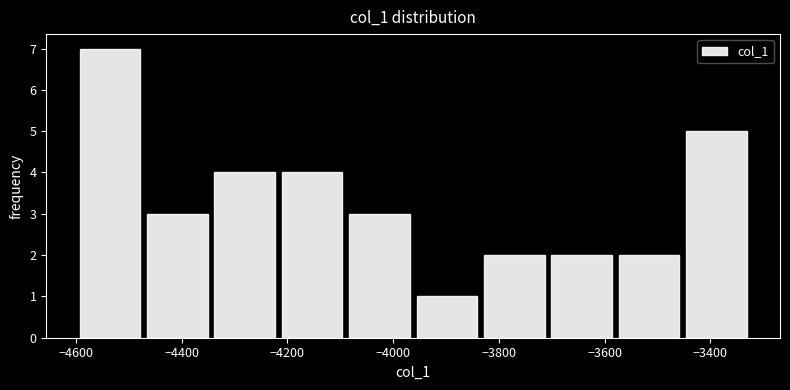

Reading left to right, list every bar in this chart as the range it spans on the x-axis followed by its height. Neither the bar edges nor the heights are printed on the chart, so give them approximately, as read against the axes.

-4600 to -4480: 7
-4480 to -4340: 3
-4340 to -4220: 4
-4220 to -4080: 4
-4080 to -3960: 3
-3960 to -3840: 1
-3840 to -3700: 2
-3700 to -3580: 2
-3580 to -3460: 2
-3460 to -3320: 5